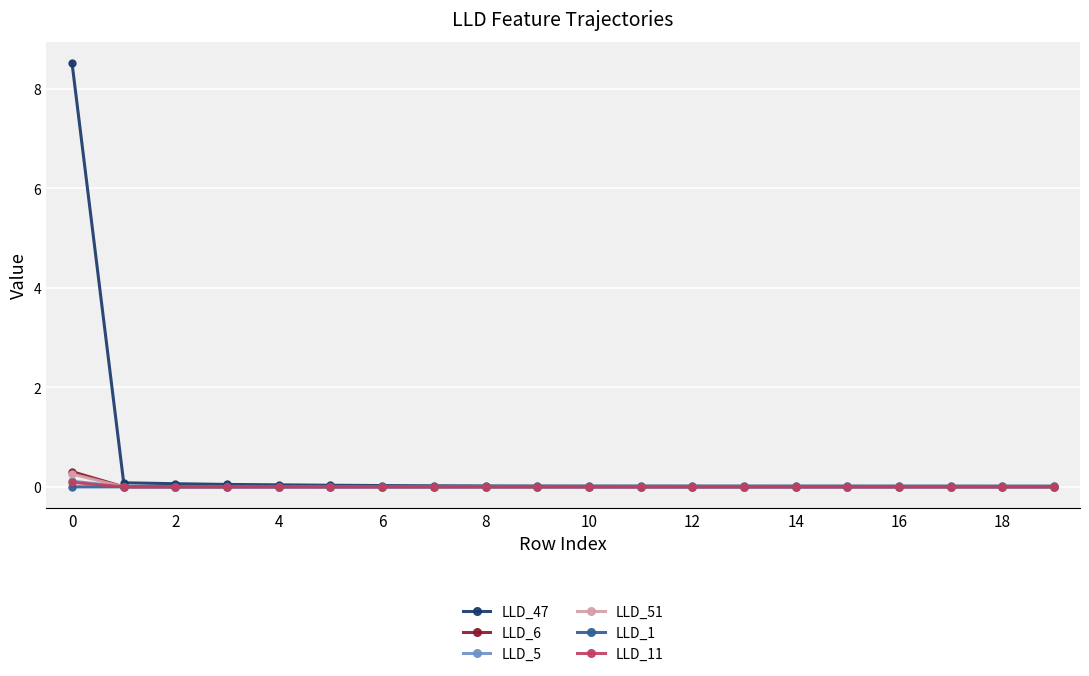

How many data points does each series have?

20